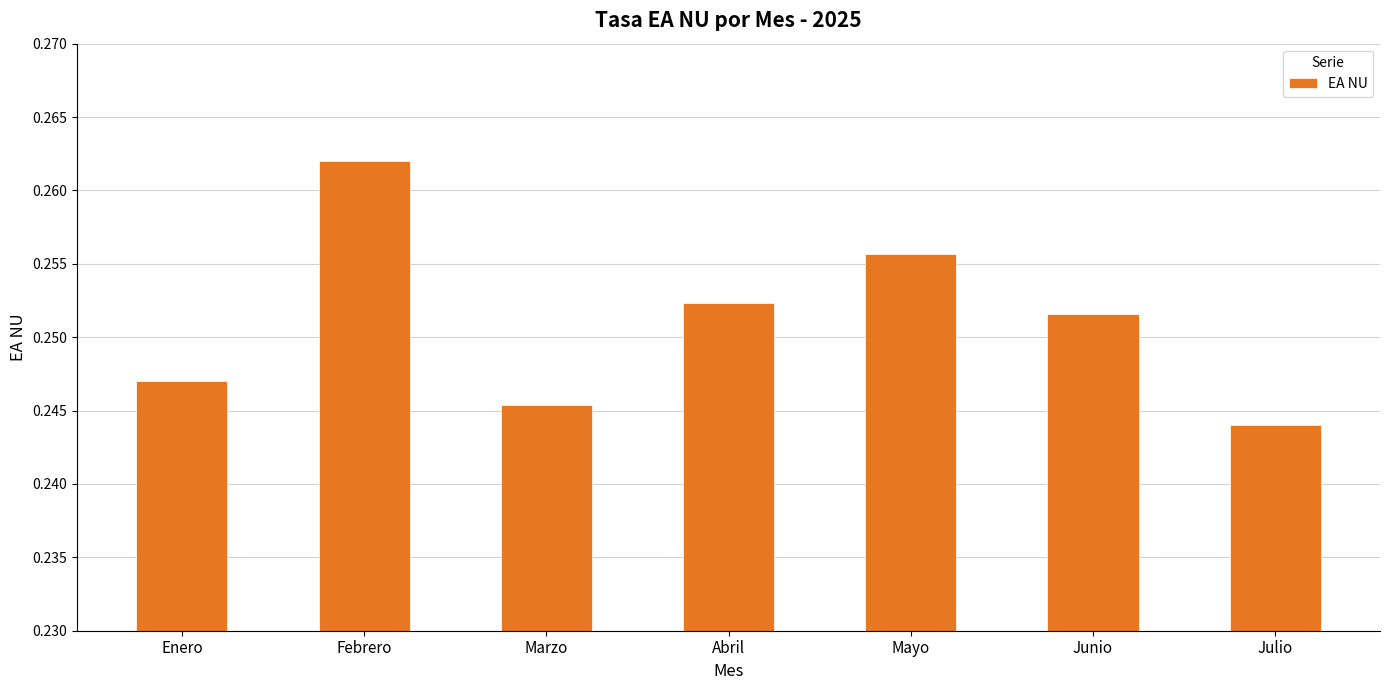

Is it true that the value at Marzo is 0.1?

False